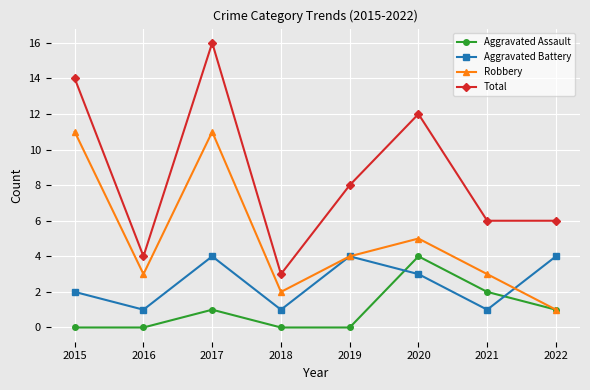

Reading left to right, transcribe all the data shown in this chart.

Aggravated Assault: 0	0	1	0	0	4	2	1
Aggravated Battery: 2	1	4	1	4	3	1	4
Robbery: 11	3	11	2	4	5	3	1
Total: 14	4	16	3	8	12	6	6